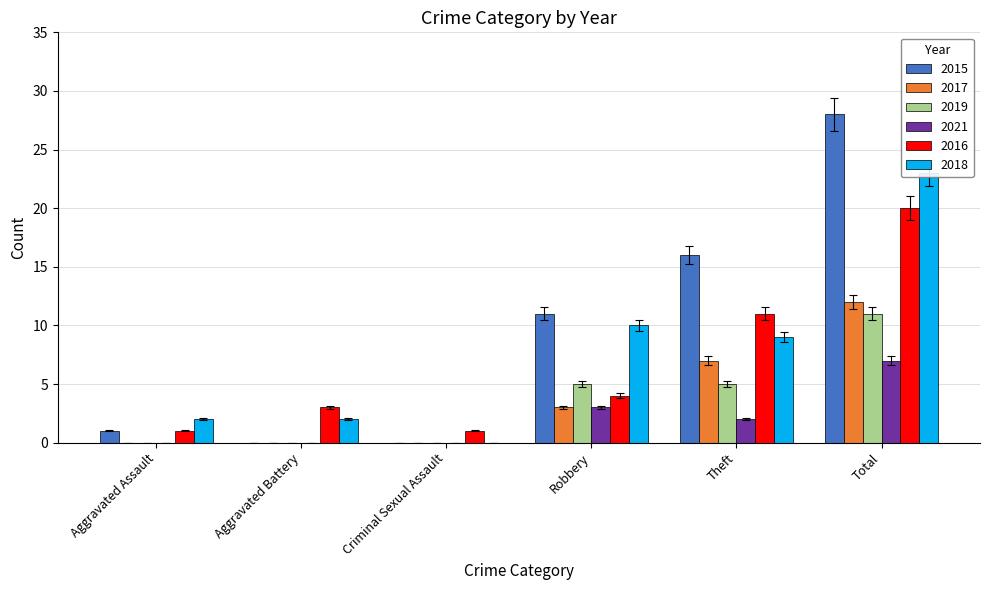

At which category is the sum across all series the highest?

Total